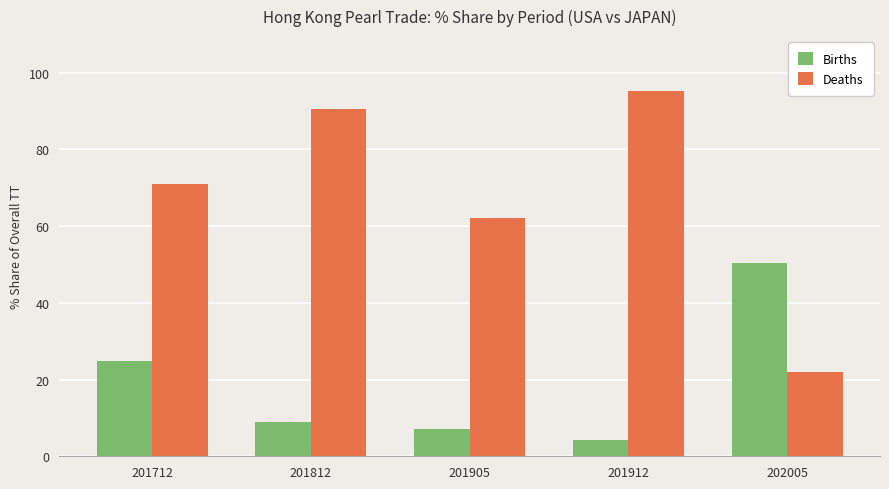

What is the total value across all series at 201712?

95.9